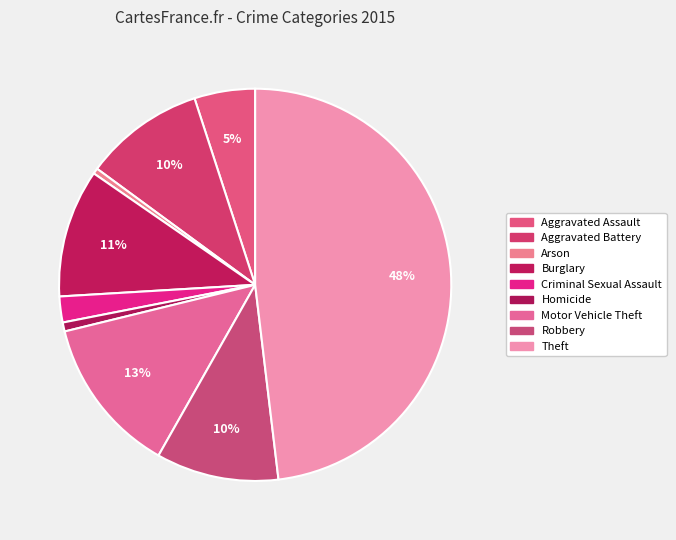

Combined, what portion of the pie is Robbery and Aggravated Battery?

20.0%